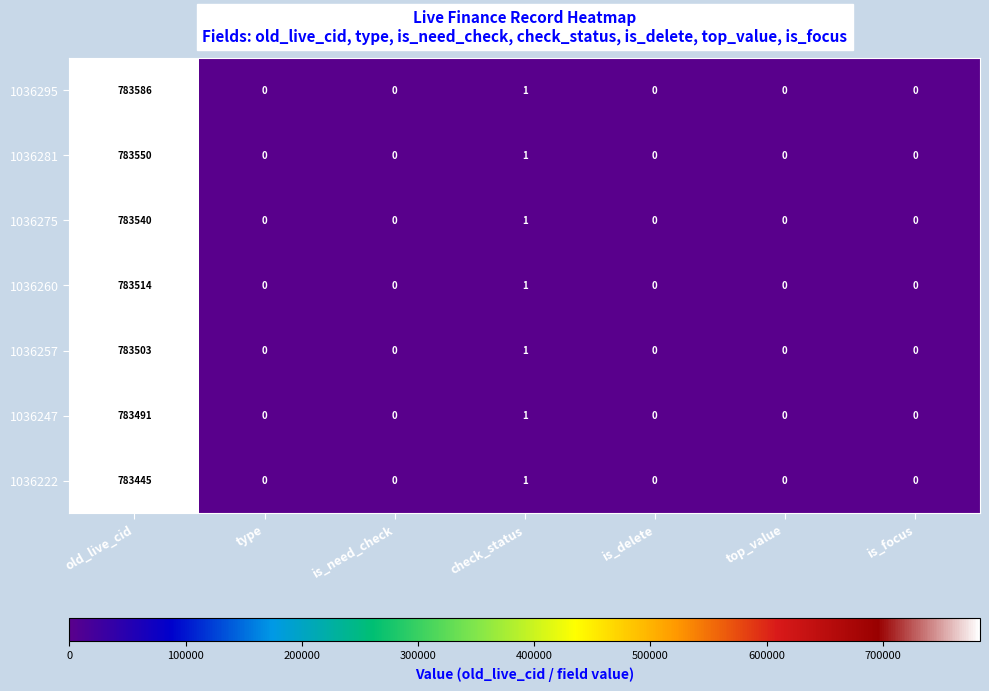

Which series has the largest range (max minus min)?

1036295